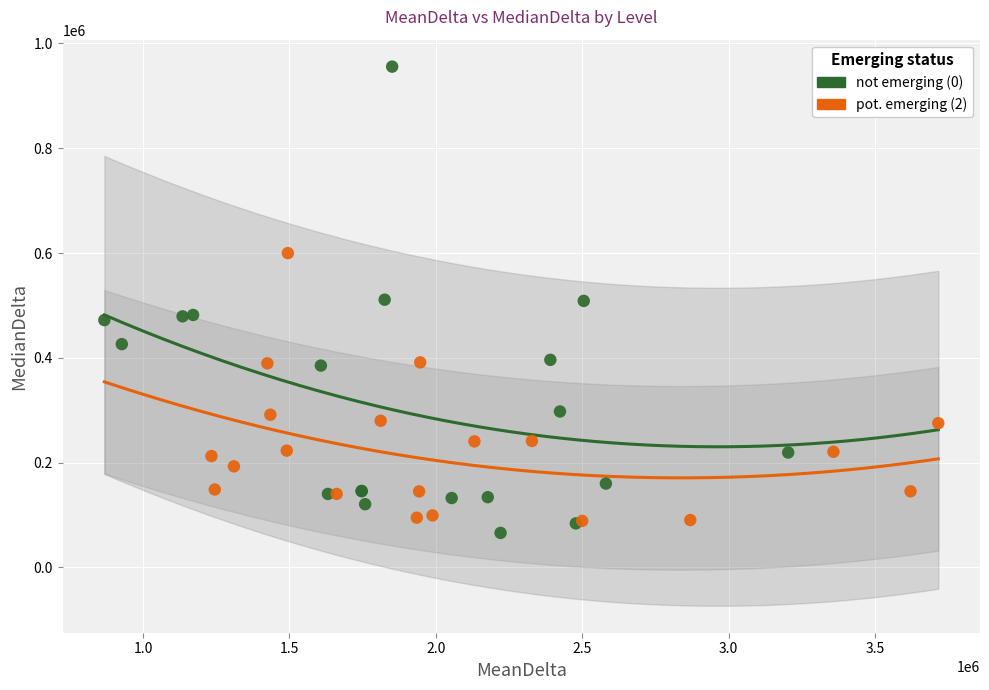

Which series has the largest Y range (max minus min)?

not emerging (0)